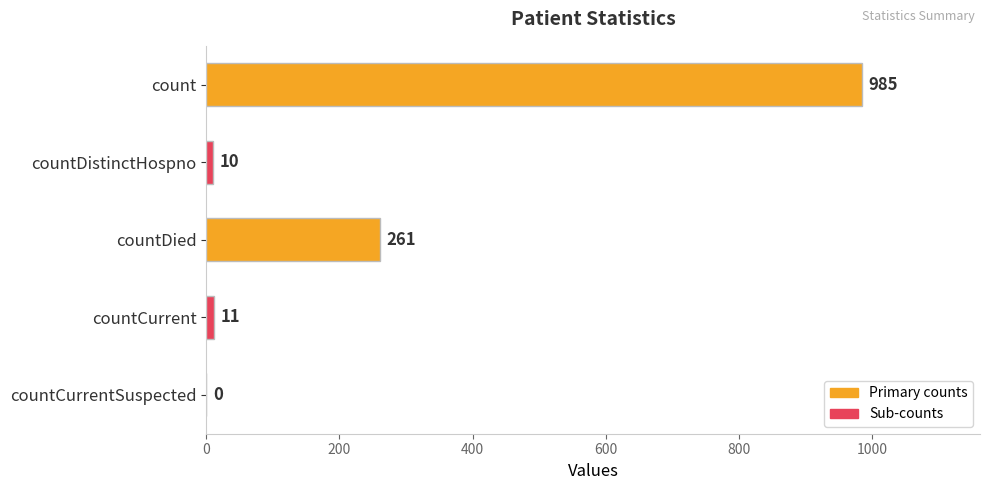

What is the sum of all values?

1267